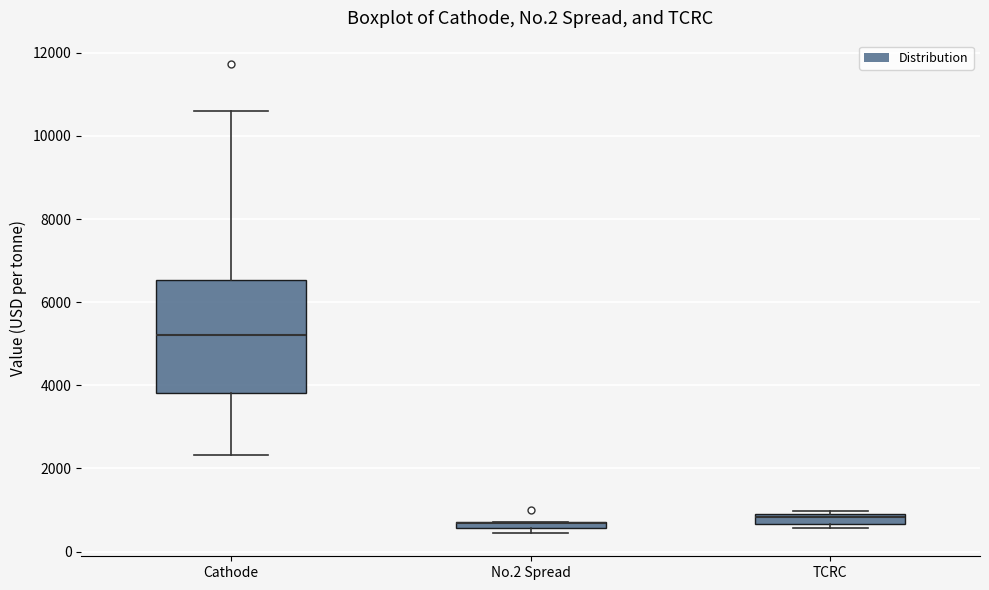

Where is the lower edge of the box for No.2 Spread on the y-axis? The values are not printed on the chart, so give them approximately, as read against the axis.

600